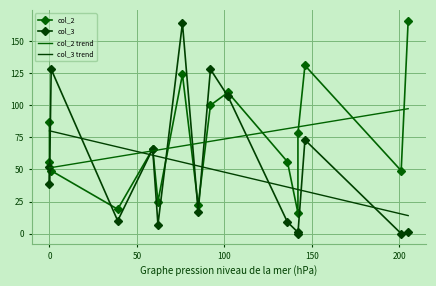

What is the value of the col_3 trend point at the 9th from the left?

50.4